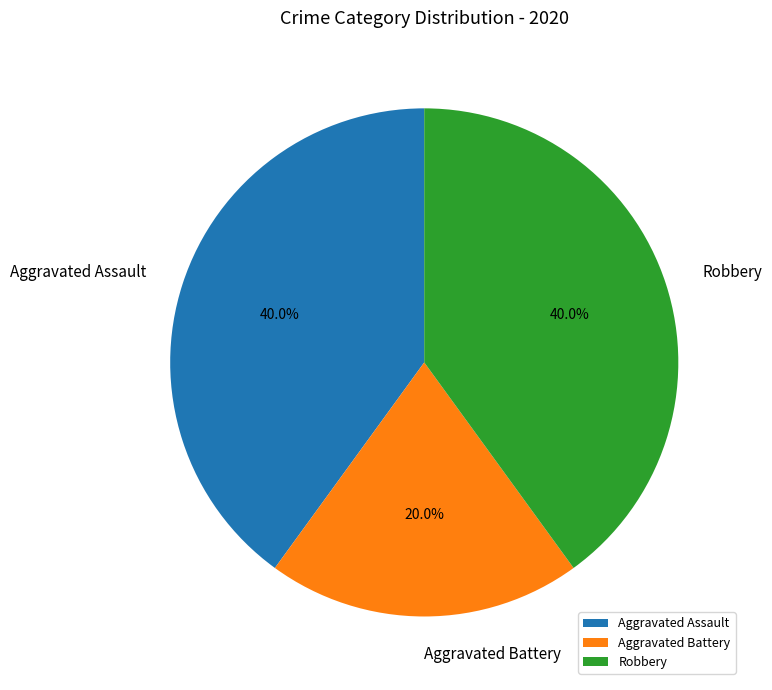

Approximately how many times larger is the value at Robbery compared to Aggravated Assault?

1.0